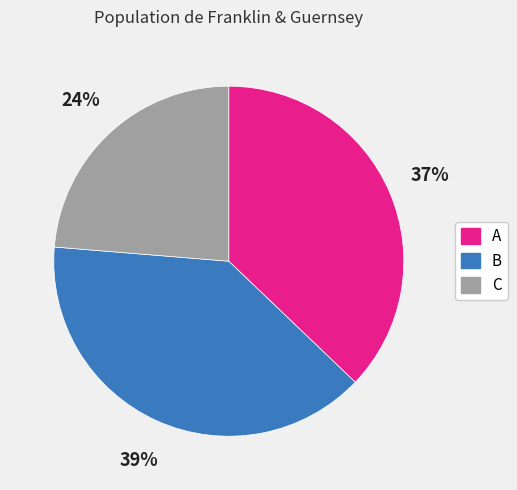

Which category has the biggest portion of the pie?

B